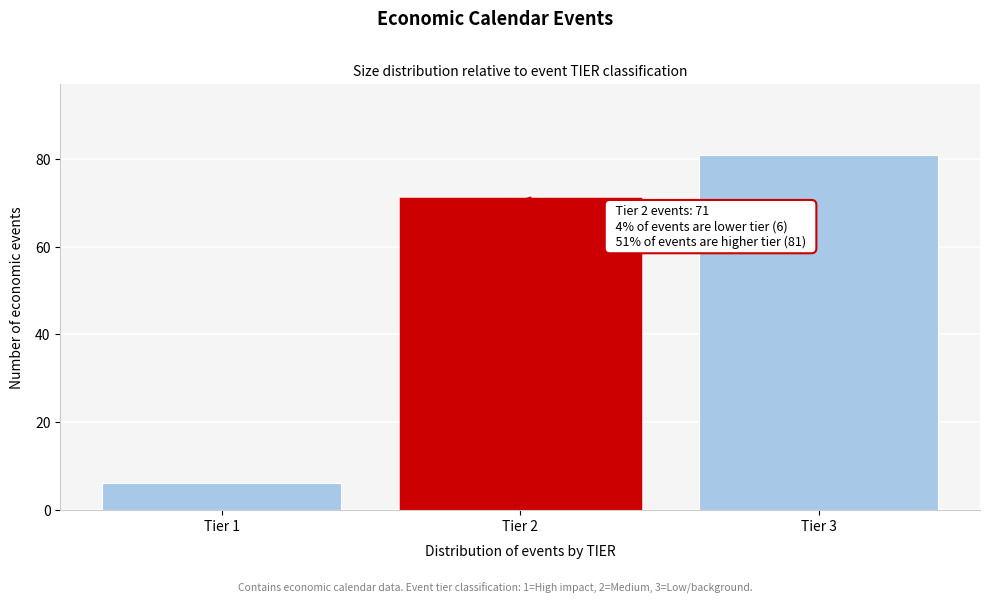

Reading left to right, transcribe all the data shown in this chart.

Tier 1=6	Tier 2=71	Tier 3=81